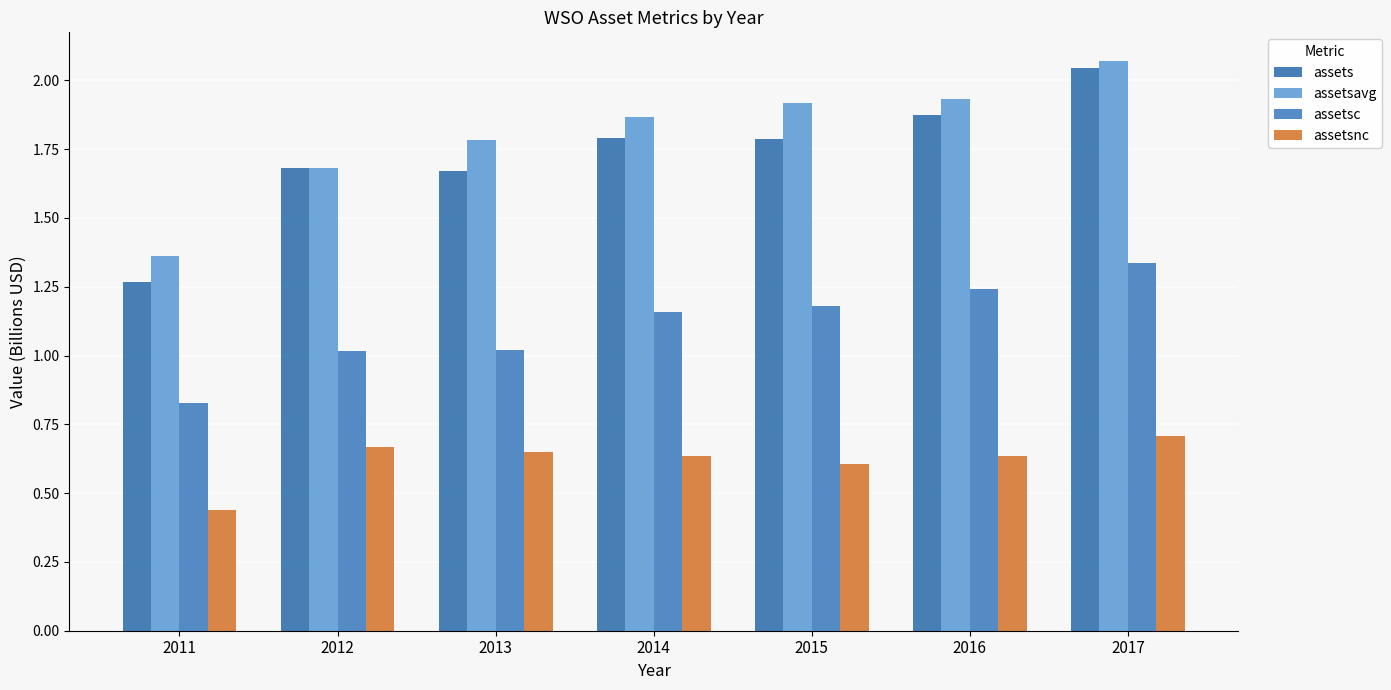

Which series has the largest total across all categories?

assetsavg